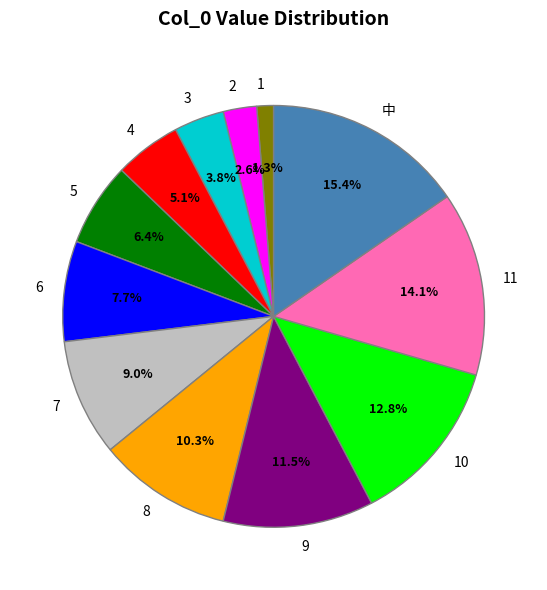

Approximately how many times larger is the value at 3 compared to 2?

1.5